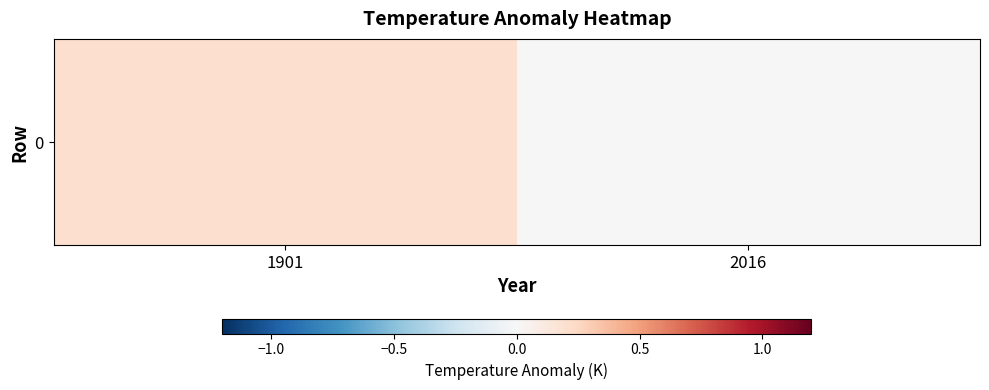

Rank the categories by value from highest to lowest.

1901, 2016